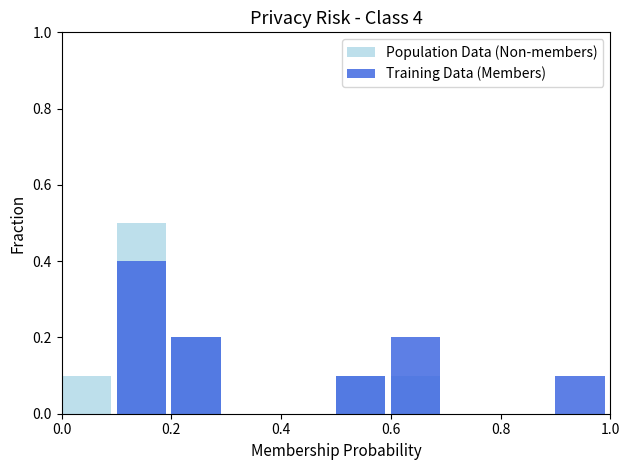

What position from the left is 0.2?

2